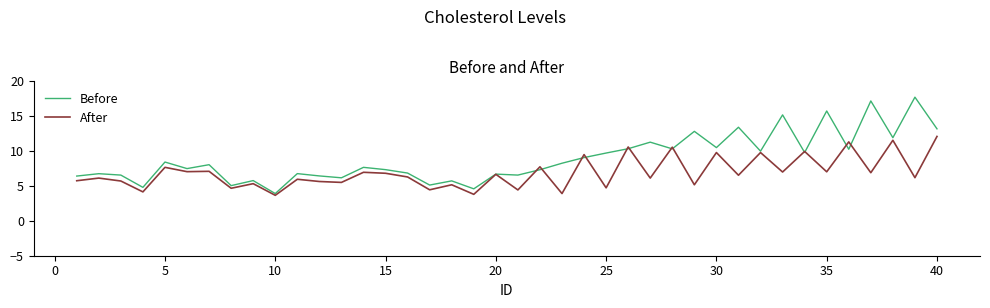

Which series has the widest spread of values?

Before